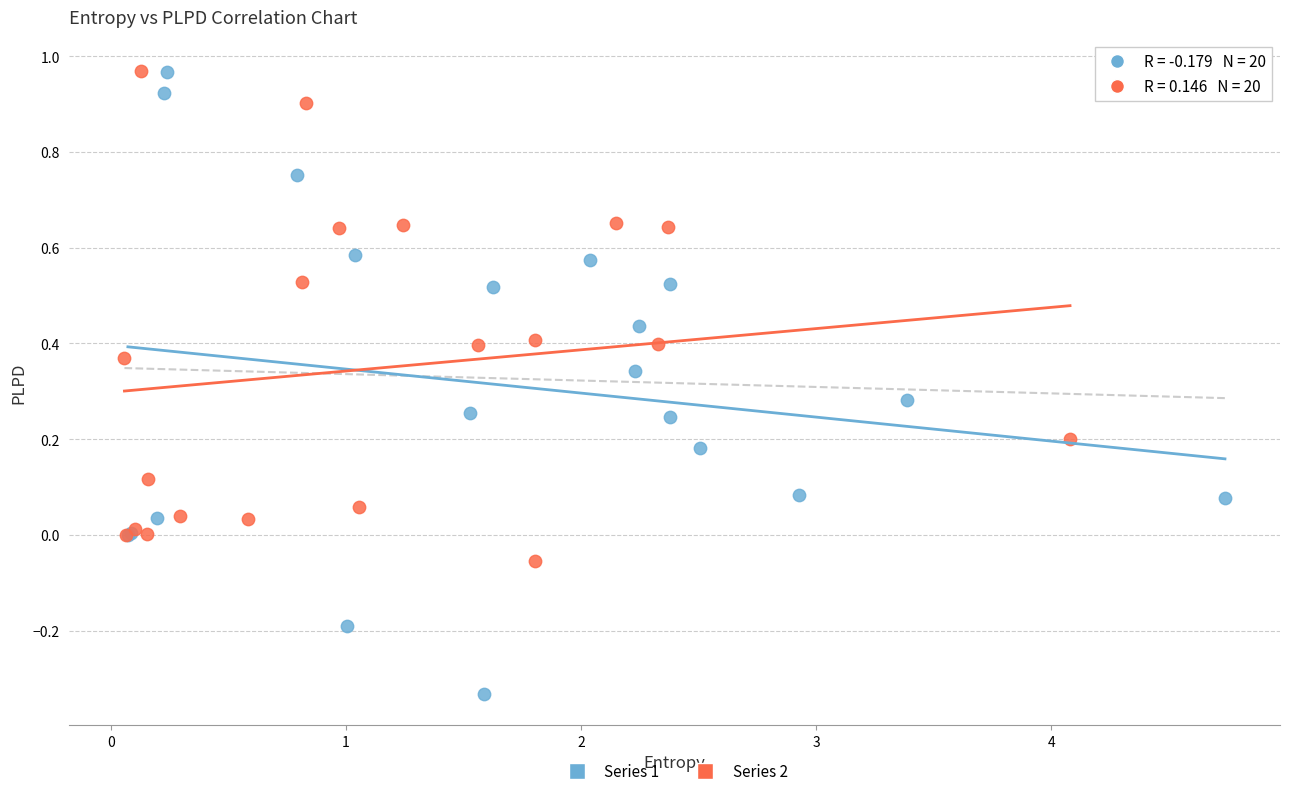

Which series contains the lowest Y value?

Series 1